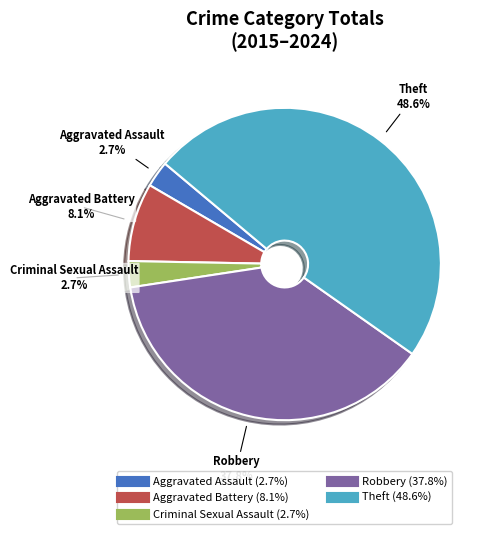

Is there any slice that represents more than half of the pie?

No